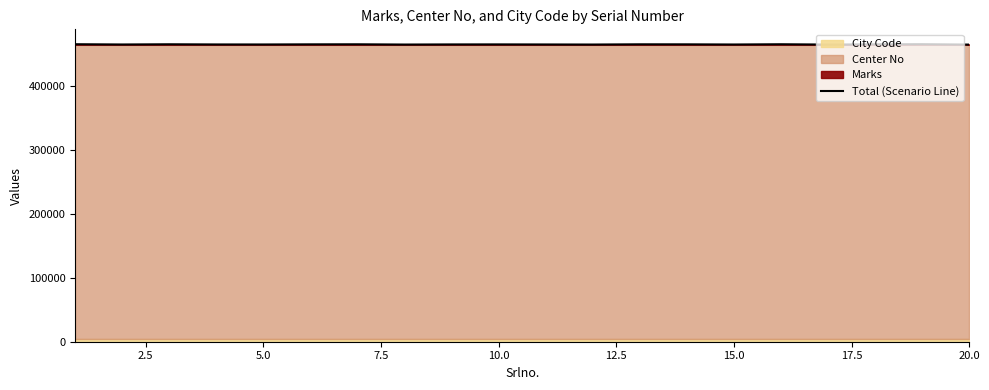

What is the average value?

465715